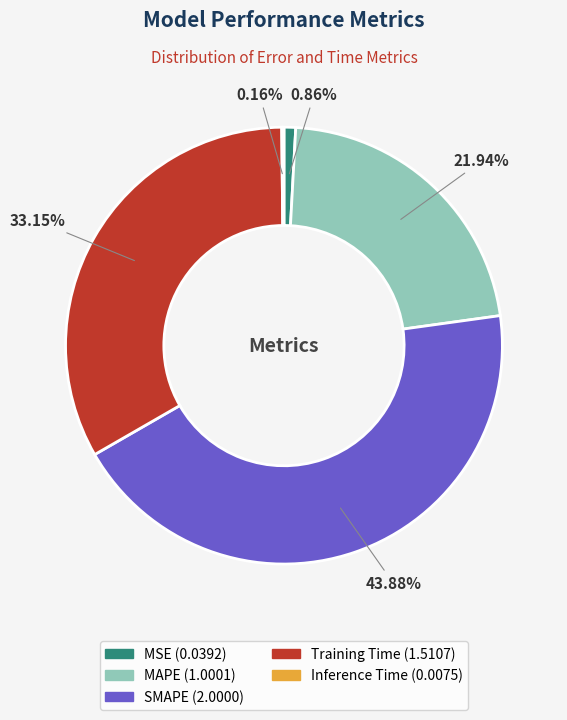

The Training Time slice represents 33% of the pie. True or false?

True